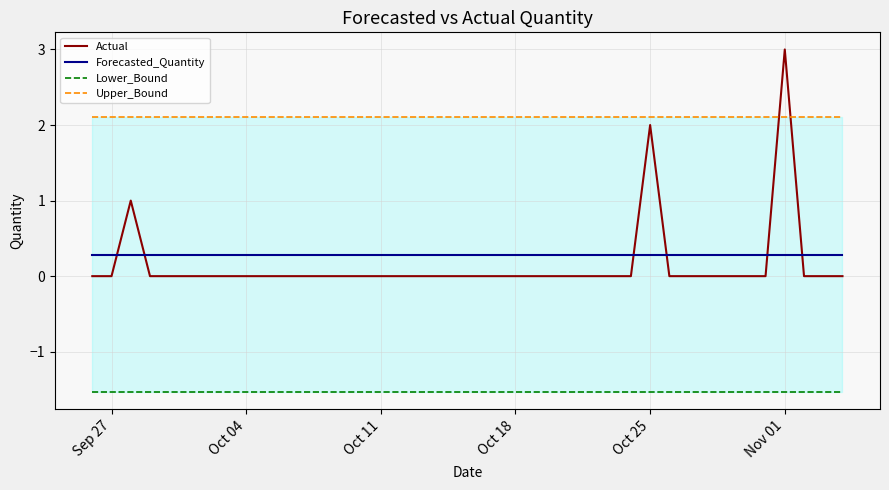

True or false: Upper_Bound has more than 2 interior local peaks.

False